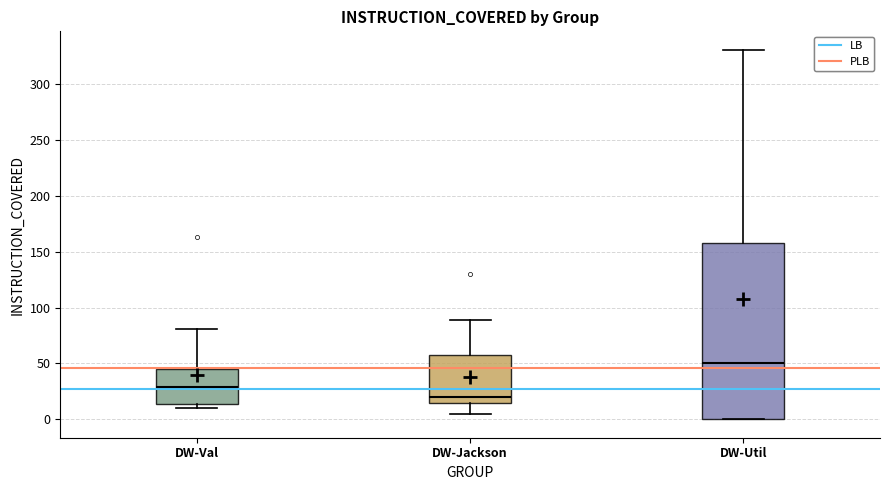

Which box is the tallest, from its lower edge to its upper edge?

DW-Util